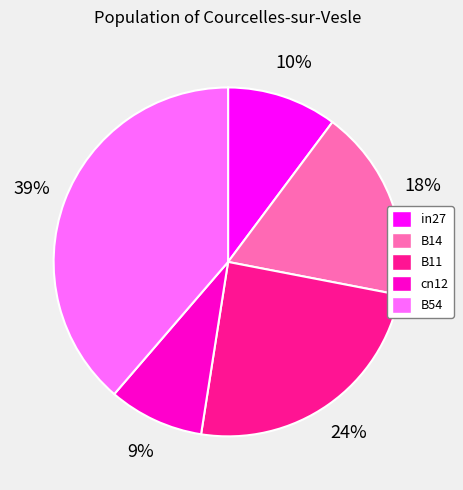

What percentage is the cn12 slice, to the nearest percent?

9%